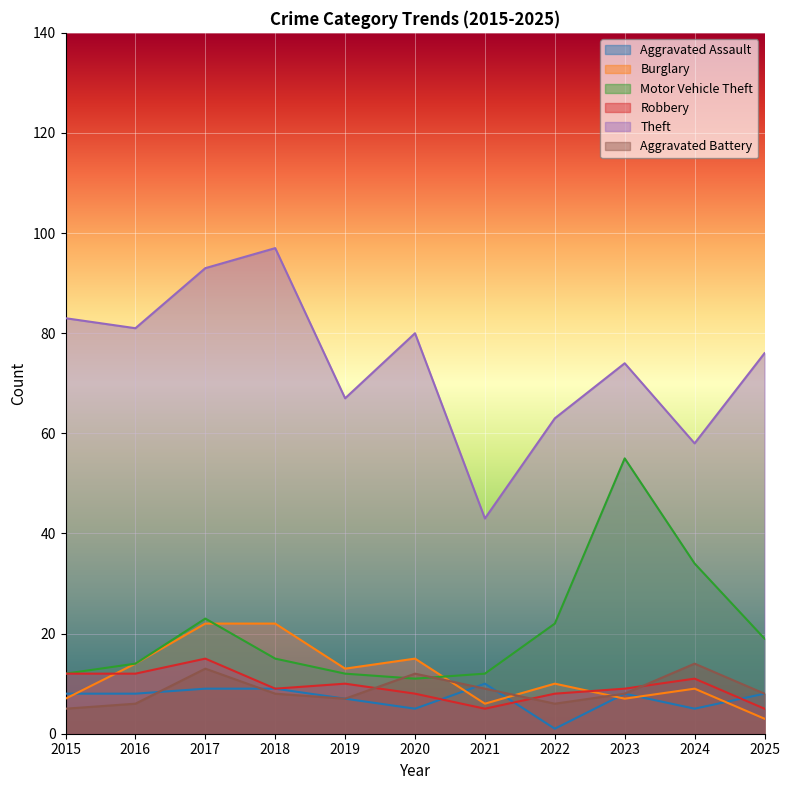

Rank the series by their maximum value, from lowest to highest.

Aggravated Assault, Aggravated Battery, Robbery, Burglary, Motor Vehicle Theft, Theft